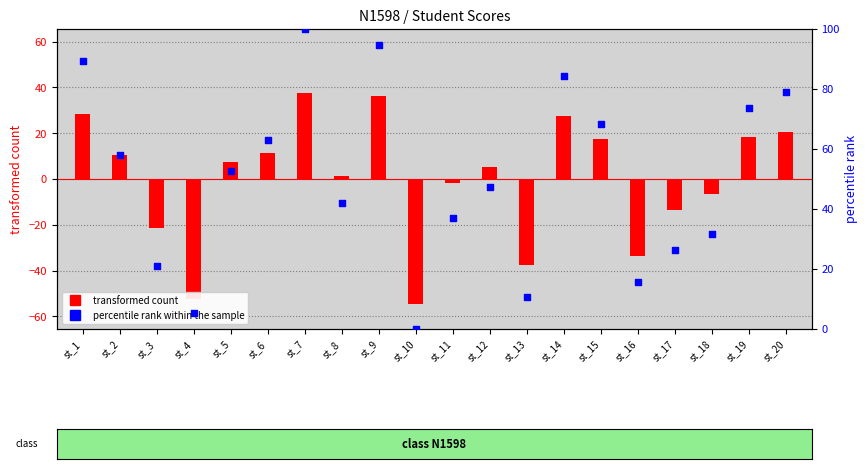

Is the value of percentile rank within the sample at st_10 greater than the value of transformed count at st_18?

Yes